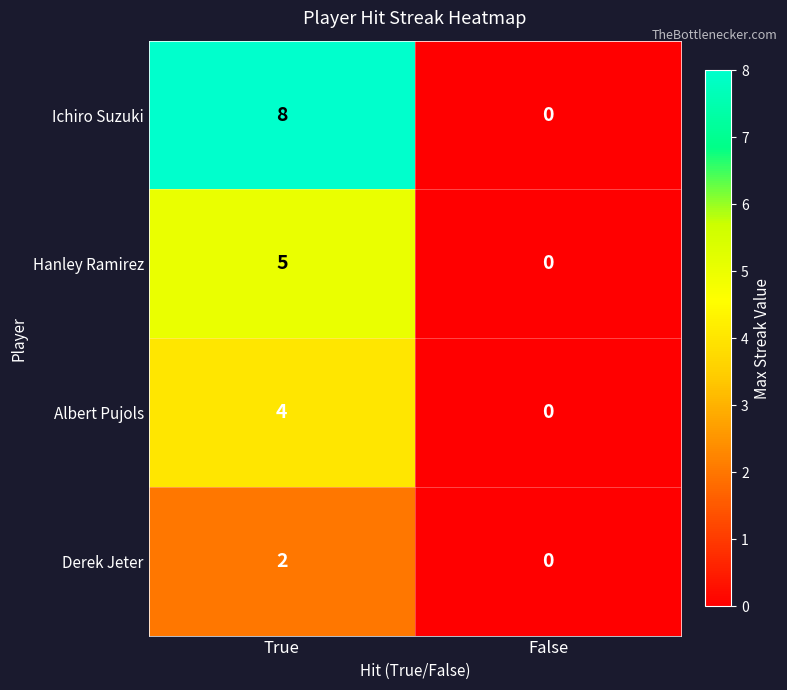

What is the total value across all series at True?

19